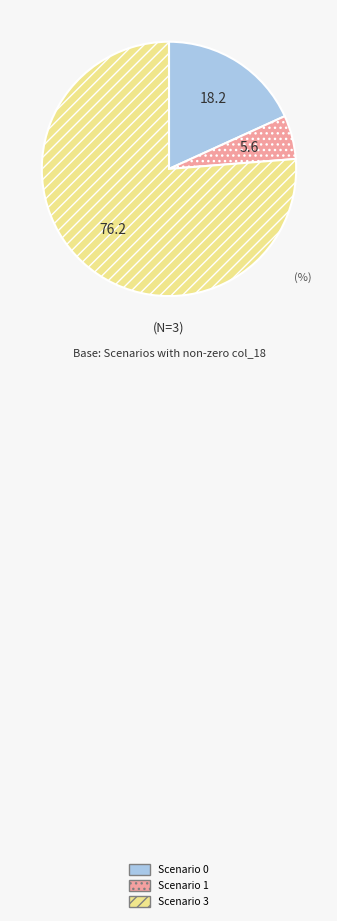

Rank the categories by value from lowest to highest.

Scenario 1, Scenario 0, Scenario 3